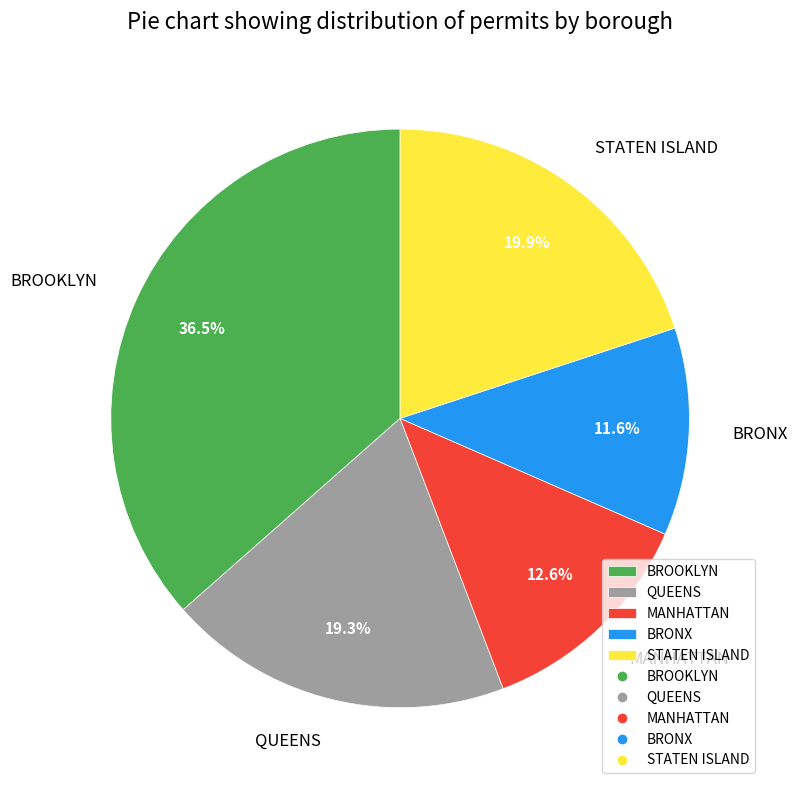

Which category has the biggest portion of the pie?

BROOKLYN